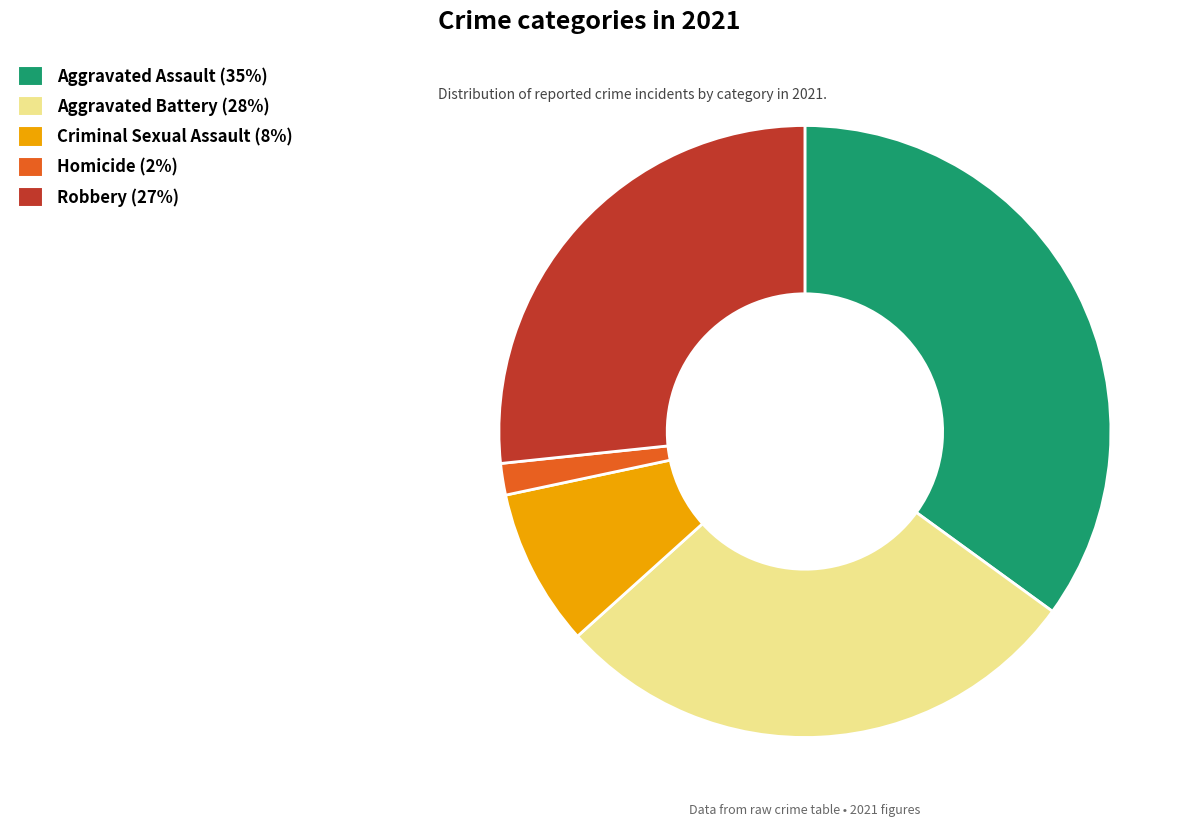

Rank the categories by value from lowest to highest.

Homicide, Criminal Sexual Assault, Robbery, Aggravated Battery, Aggravated Assault